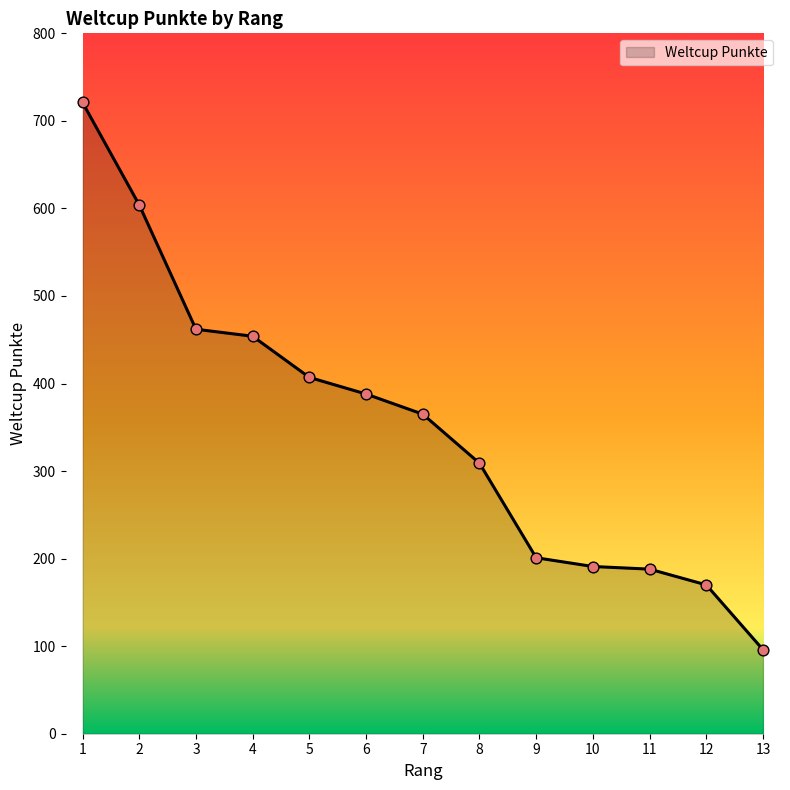

What is the change in value from 1 to 2?

-117